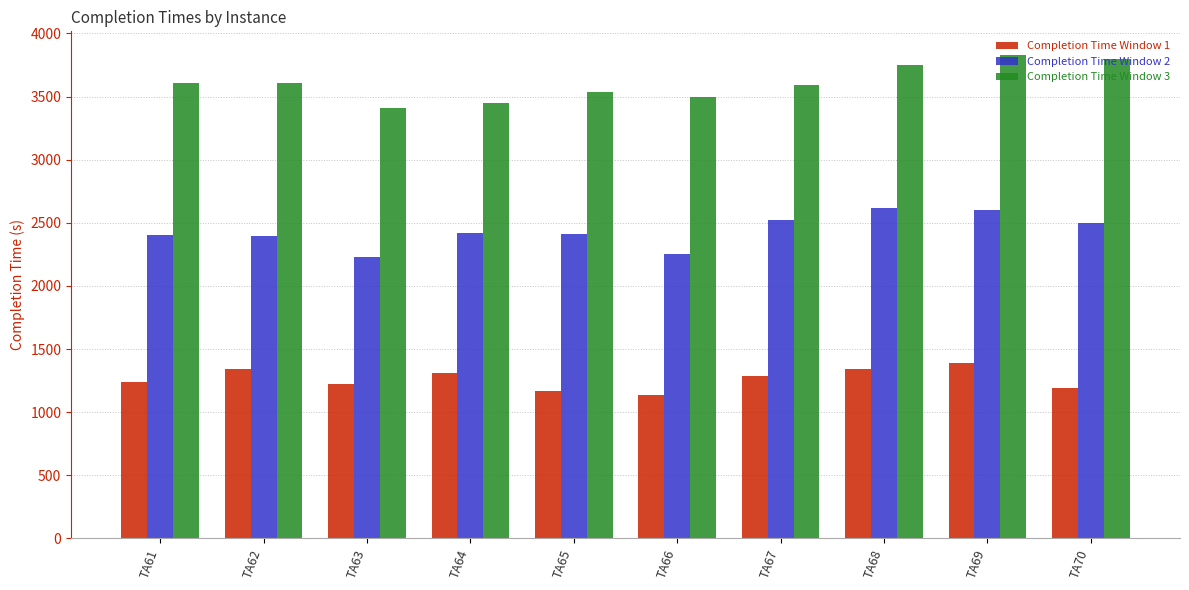

True or false: Completion Time Window 2 has a value of 4256 at TA69.

False